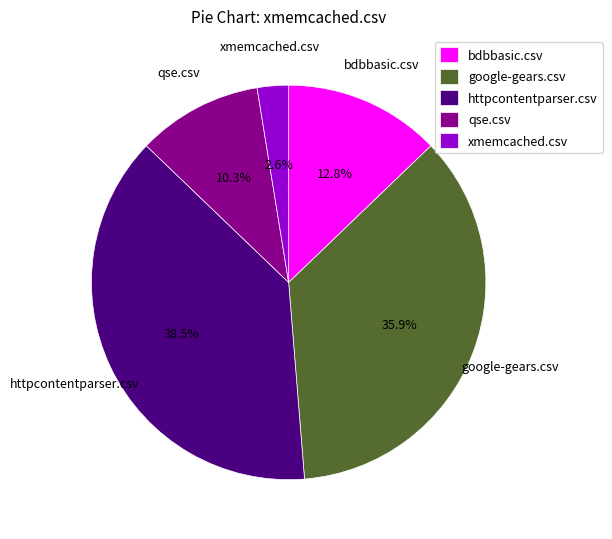

Rank the categories by value from lowest to highest.

xmemcached.csv, qse.csv, bdbbasic.csv, google-gears.csv, httpcontentparser.csv